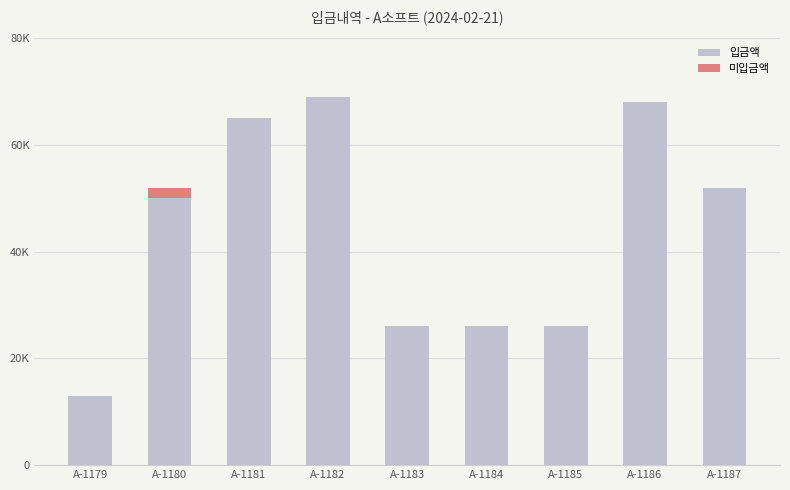

Rank the categories by 미입금액 value from lowest to highest.

A-1179, A-1181, A-1182, A-1183, A-1184, A-1185, A-1186, A-1187, A-1180